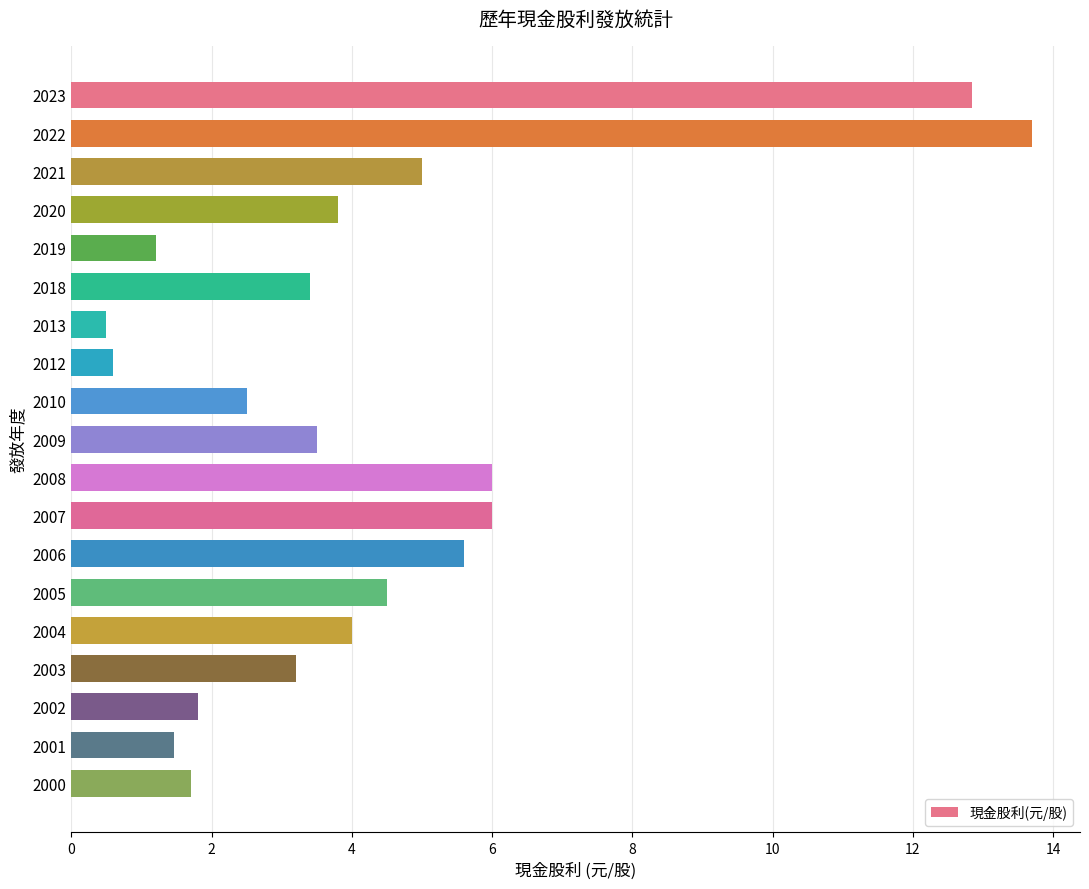

What is the ratio of the value at 2010 to the value at 2009?

0.7